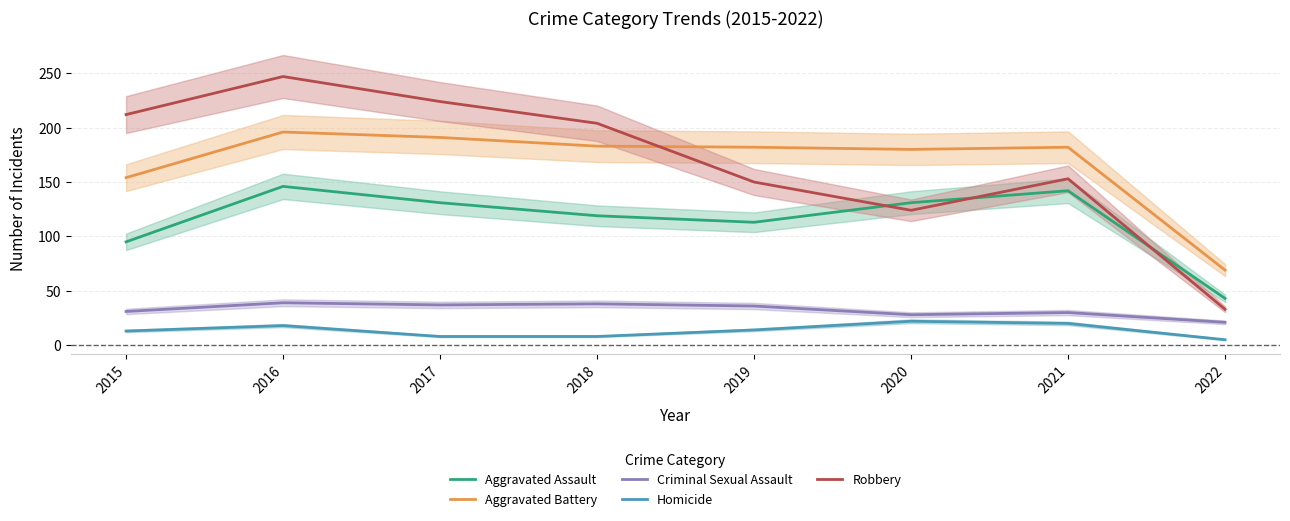

How many values in the Aggravated Battery series exceed 182?

3